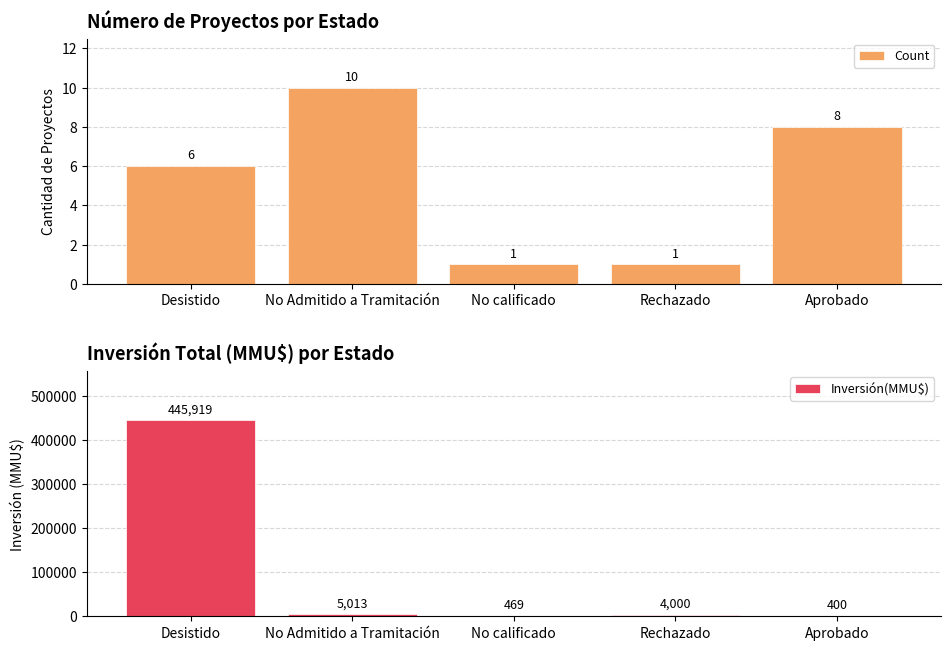

List the series in order of their overall mean, lowest first.

Count, Inversión(MMU$)